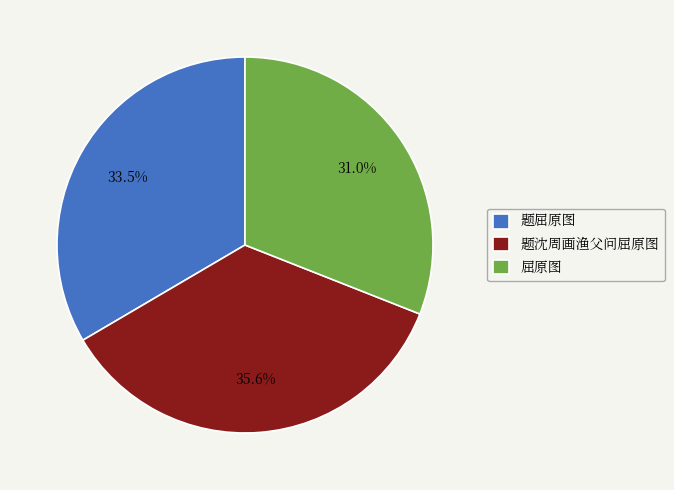

How many slices are in this pie chart?

3